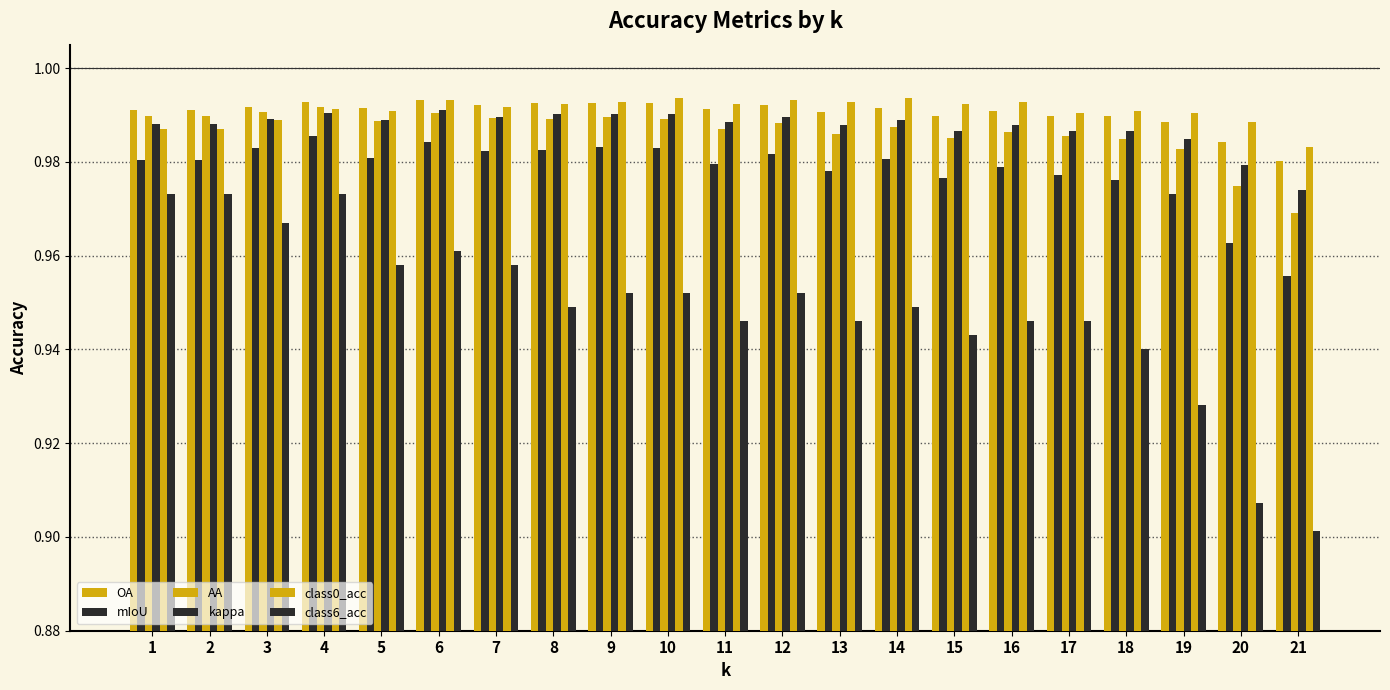

Reading left to right, extract all data points from this chart.

OA: 1.0	1.0	1.0	1.0	1.0	1.0	1.0	1.0	1.0	1.0	1.0	1.0	1.0	1.0	1.0	1.0	1.0	1.0	1.0	1.0	1.0
mIoU: 1.0	1.0	1.0	1.0	1.0	1.0	1.0	1.0	1.0	1.0	1.0	1.0	1.0	1.0	1.0	1.0	1.0	1.0	1.0	1.0	1.0
AA: 1.0	1.0	1.0	1.0	1.0	1.0	1.0	1.0	1.0	1.0	1.0	1.0	1.0	1.0	1.0	1.0	1.0	1.0	1.0	1.0	1.0
kappa: 1.0	1.0	1.0	1.0	1.0	1.0	1.0	1.0	1.0	1.0	1.0	1.0	1.0	1.0	1.0	1.0	1.0	1.0	1.0	1.0	1.0
class0_acc: 1.0	1.0	1.0	1.0	1.0	1.0	1.0	1.0	1.0	1.0	1.0	1.0	1.0	1.0	1.0	1.0	1.0	1.0	1.0	1.0	1.0
class6_acc: 1.0	1.0	1.0	1.0	1.0	1.0	1.0	0.9	1.0	1.0	0.9	1.0	0.9	0.9	0.9	0.9	0.9	0.9	0.9	0.9	0.9